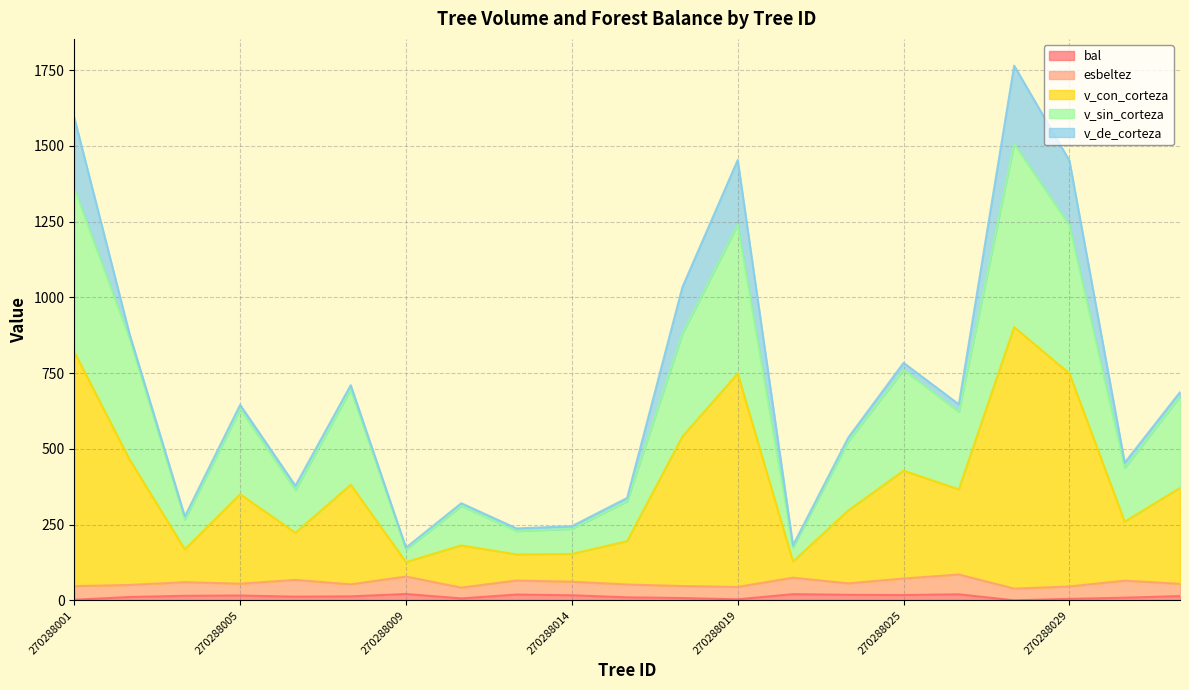

In v_sin_corteza, how many points are lower than both neighbors (excluding endpoints)?

7